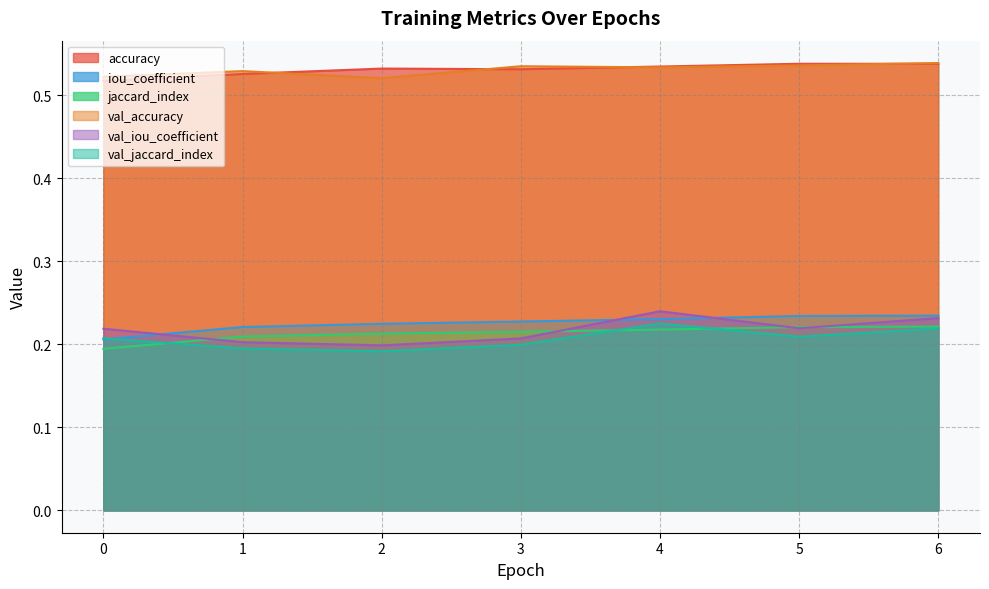

At which category does accuracy reach its first local peak?

2